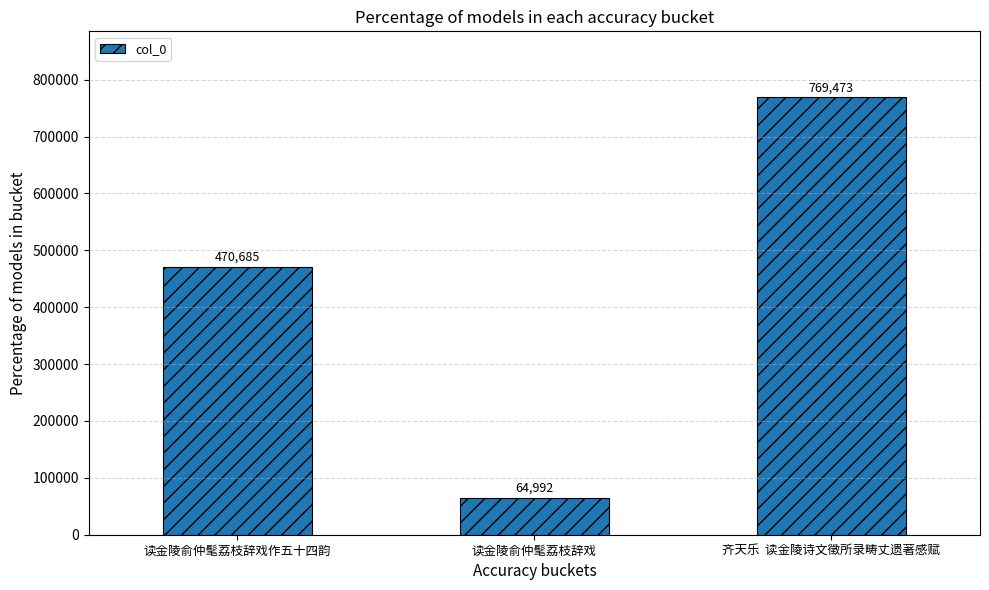

Approximately how many times larger is the value at 齐天乐  读金陵诗文徵所录畴丈遗著感赋 compared to 读金陵俞仲髦荔枝辞戏作五十四韵?

1.6